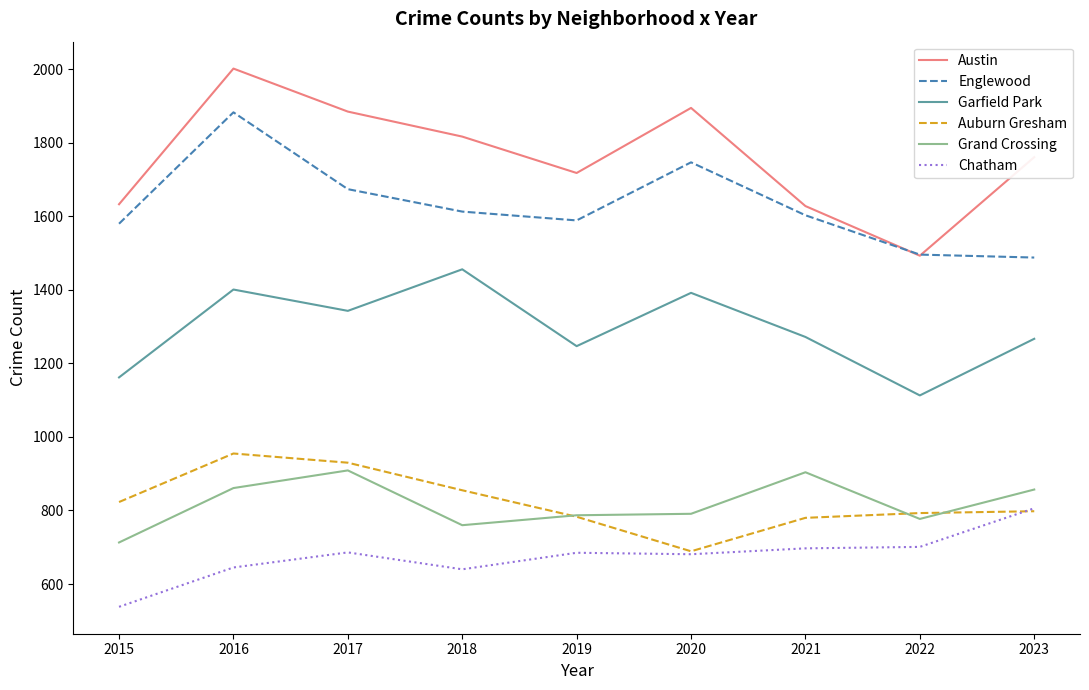

True or false: Chatham and Grand Crossing intersect in this chart.

False